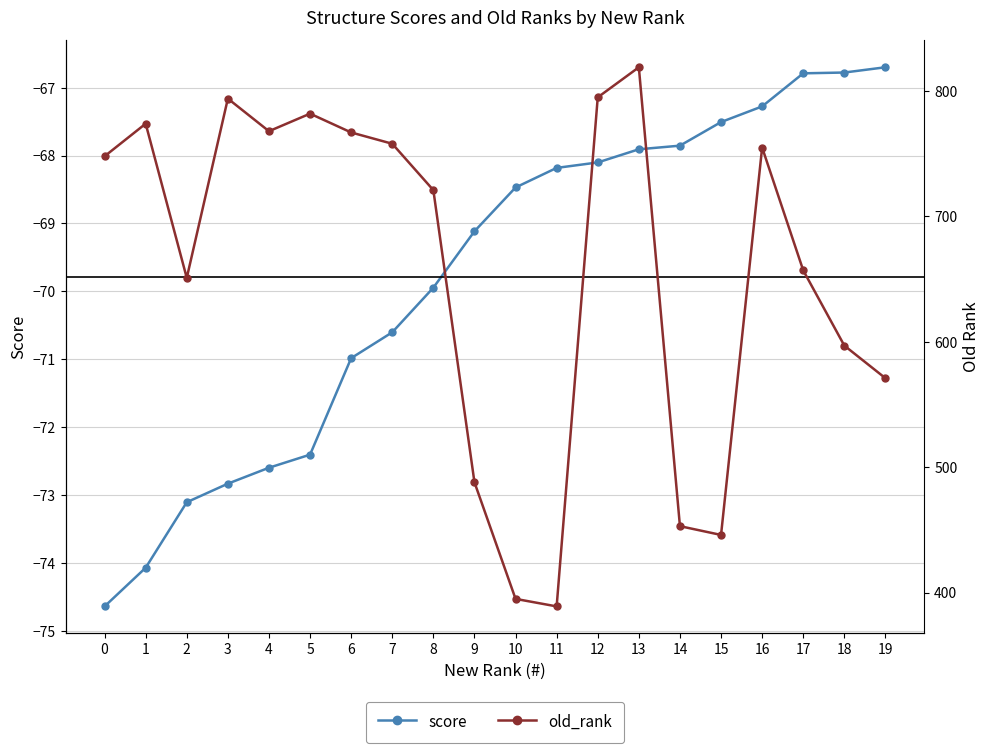

What is the total value across all series at 7?

687.4